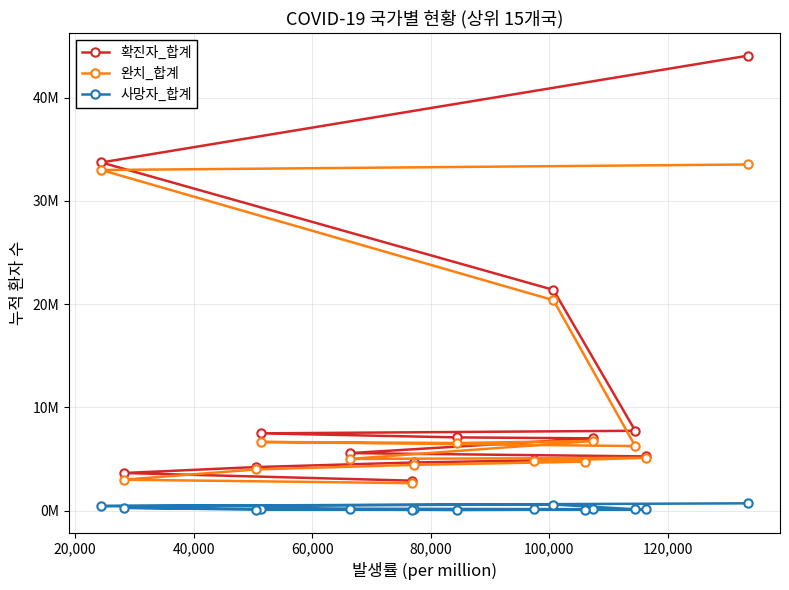

How many categories are shown in the chart?

15